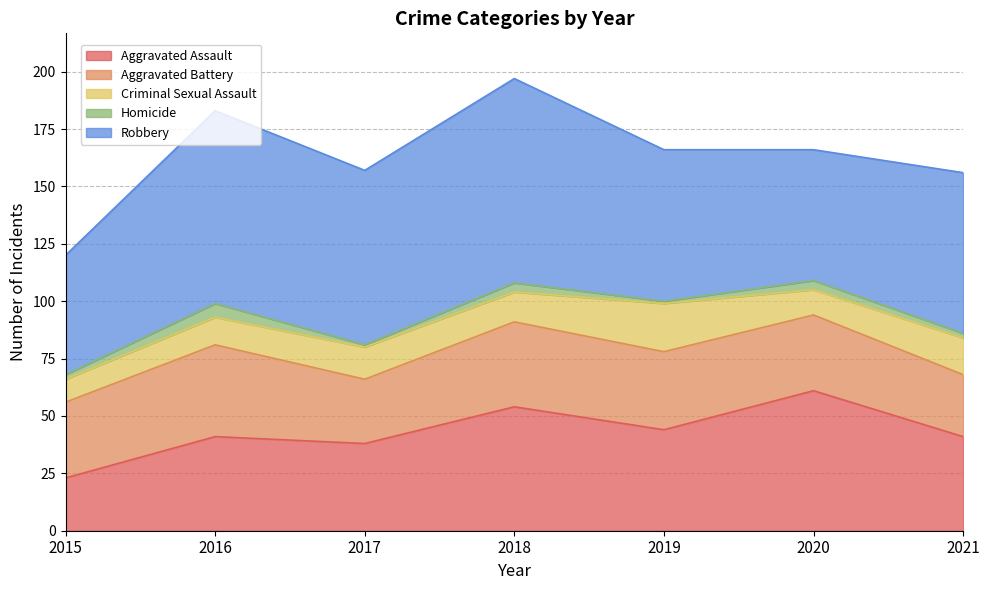

How many lines are shown in the chart?

5